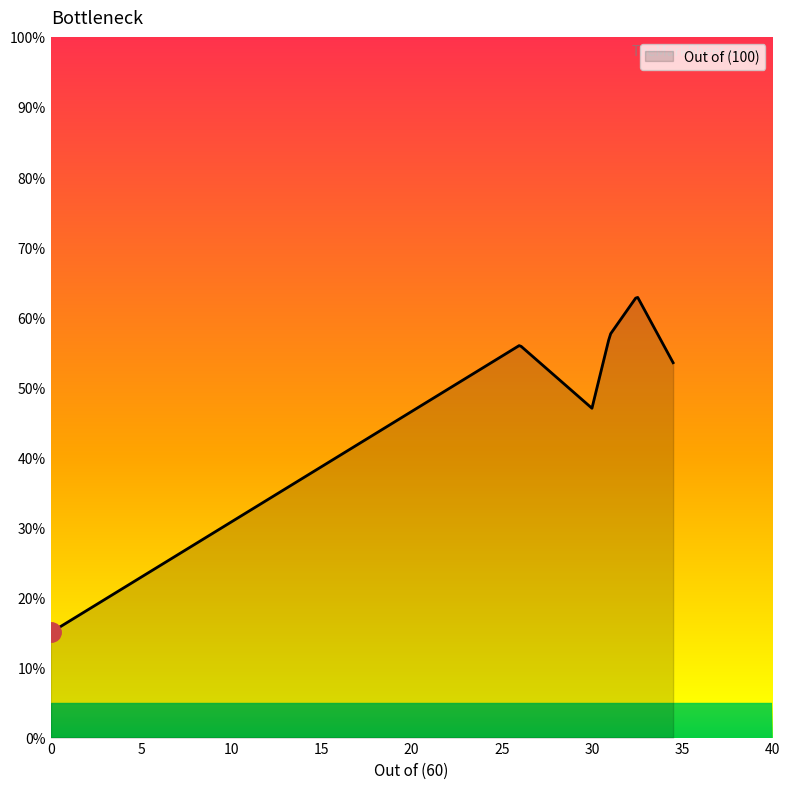

What is the smallest value displayed?

15.0